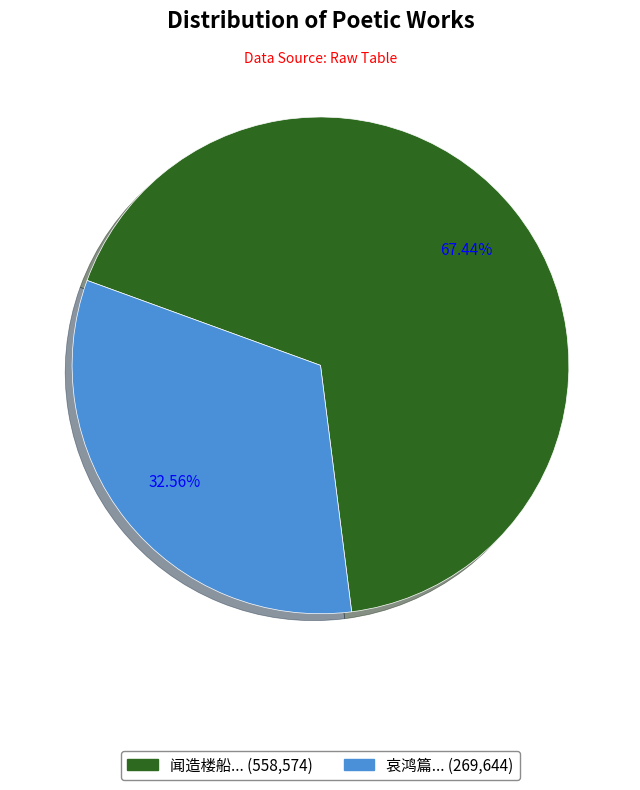

Is there a majority slice in this chart?

Yes